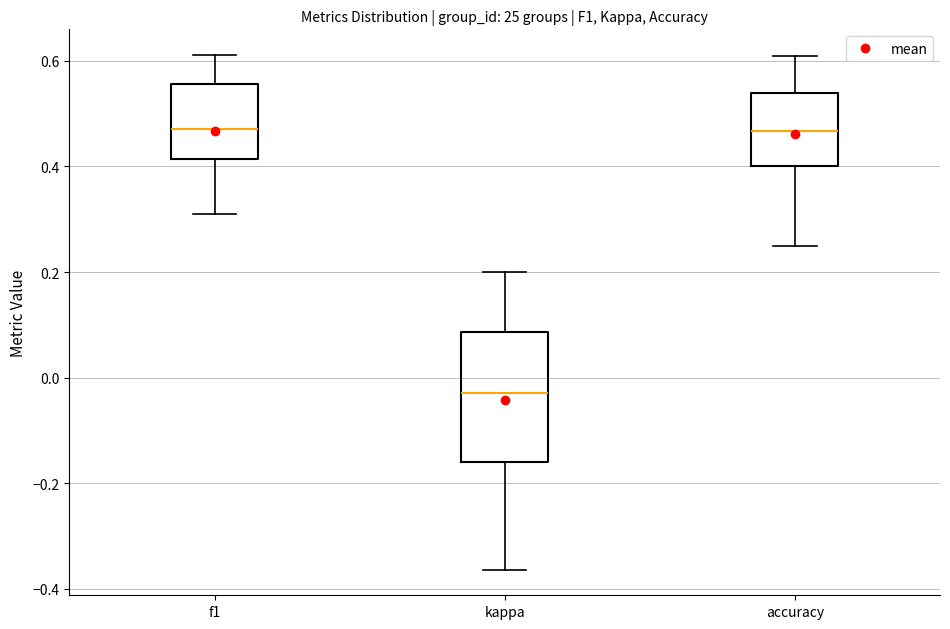

Where does the median line of the box for f1 sit on the y-axis? The values are not printed on the chart, so give them approximately, as read against the axis.

0.48